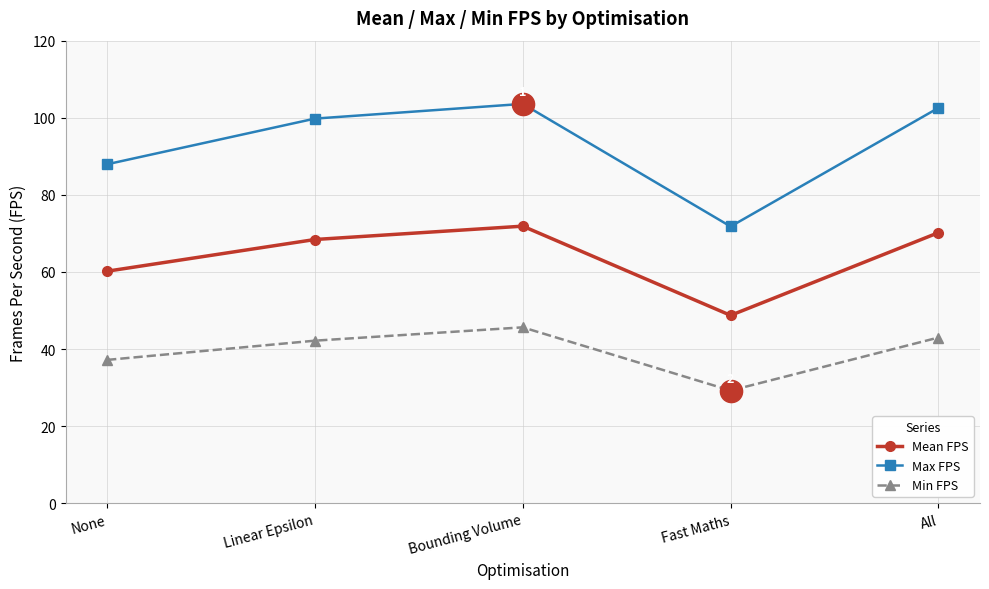

Reading left to right, list all the values displayed in this chart.

Mean FPS: 60.2	68.4	71.9	48.7	70.2
Max FPS: 87.9	99.8	103.6	71.8	102.6
Min FPS: 37.2	42.2	45.6	29.2	43.0